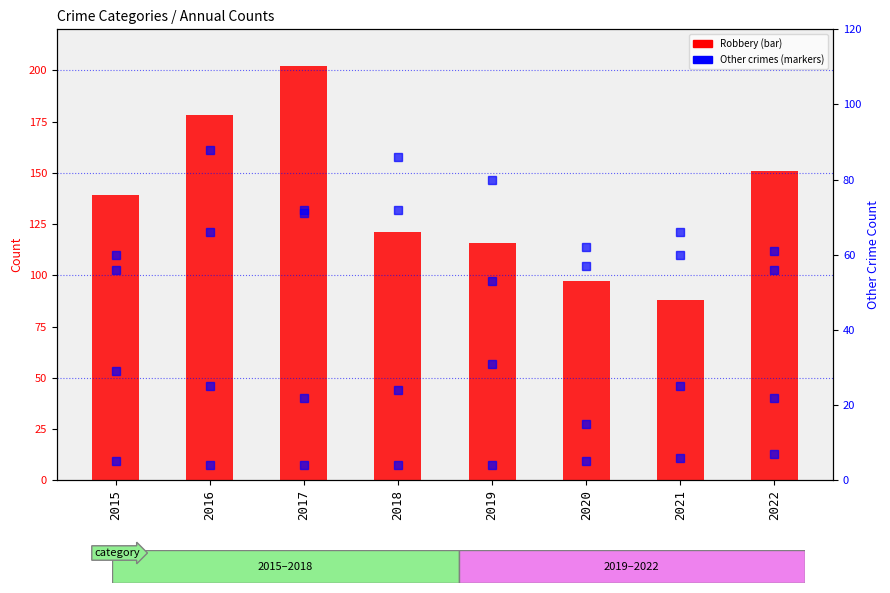

At which label is Robbery closest to 145?

2015